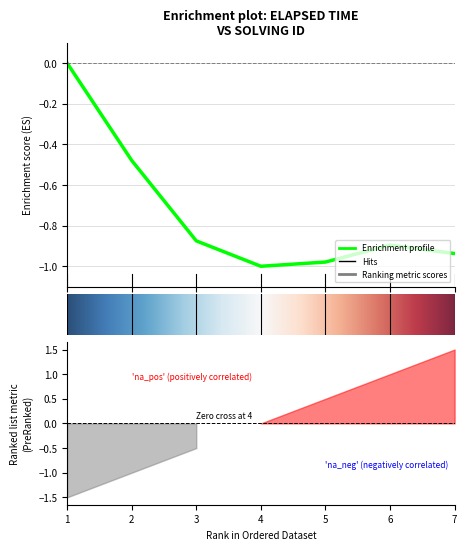

What is the difference between the values at 3 and 2?

0.4